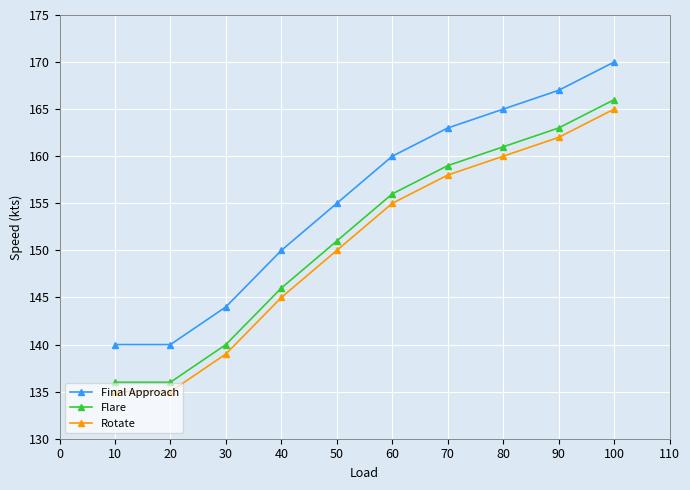

Is it true that Flare equals 31 at 40?

False